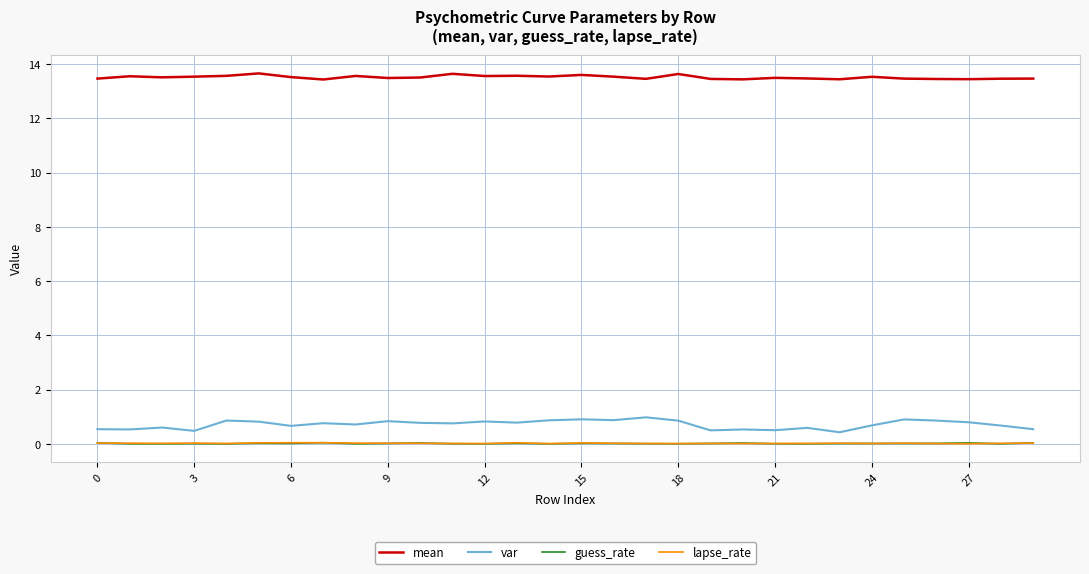

How many lines are shown in the chart?

4